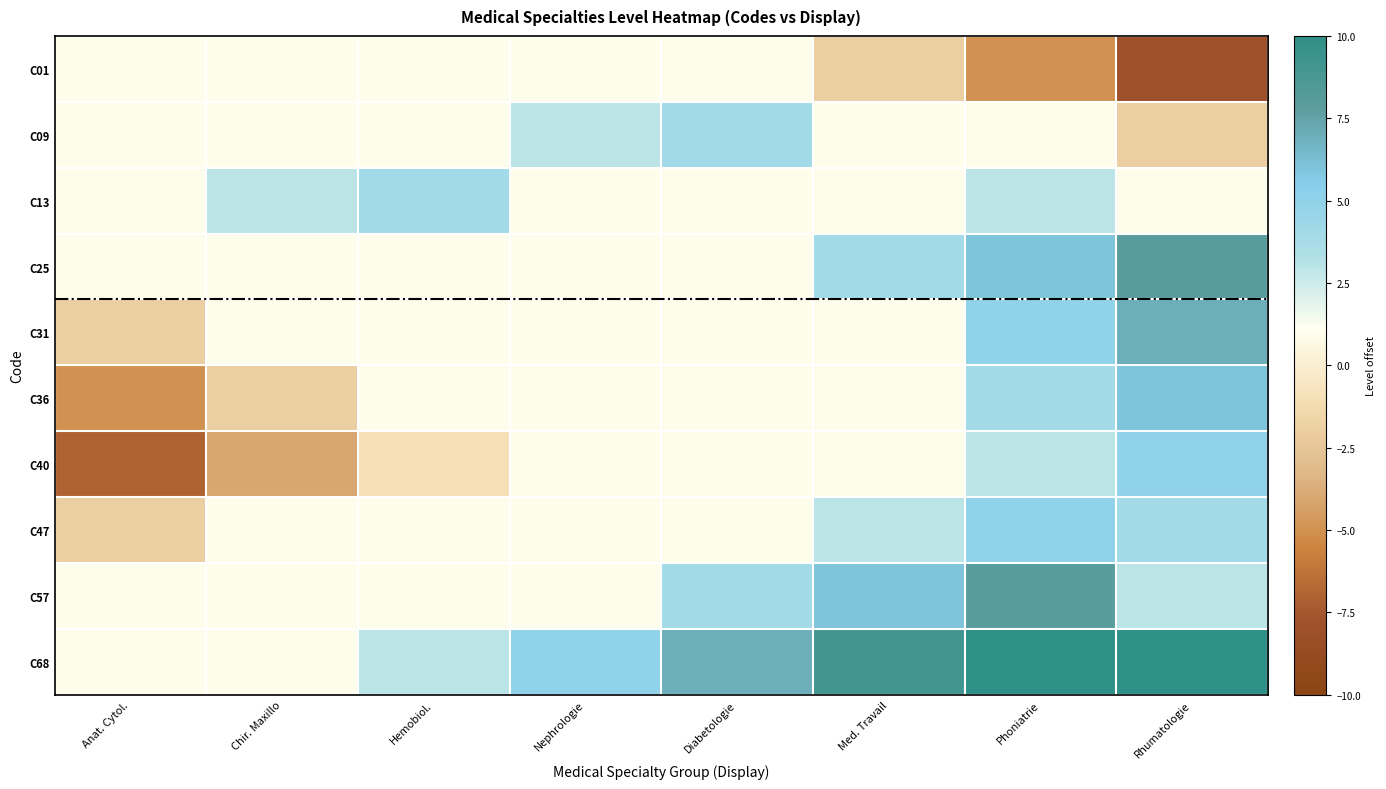

Count the number of data series in this chart.

10